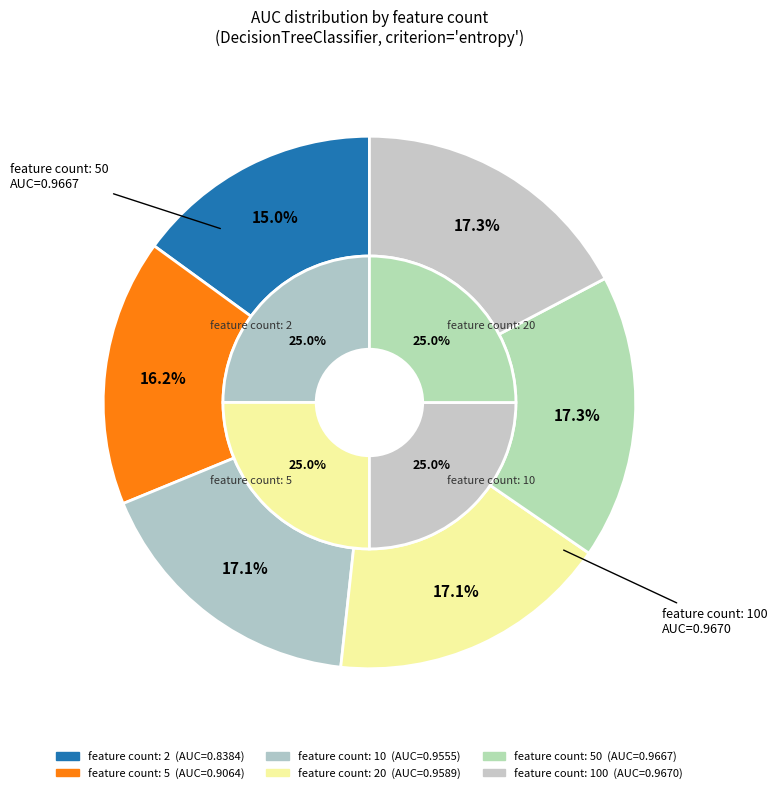

Combined, what portion of the pie is 2 and 20?

32.1%